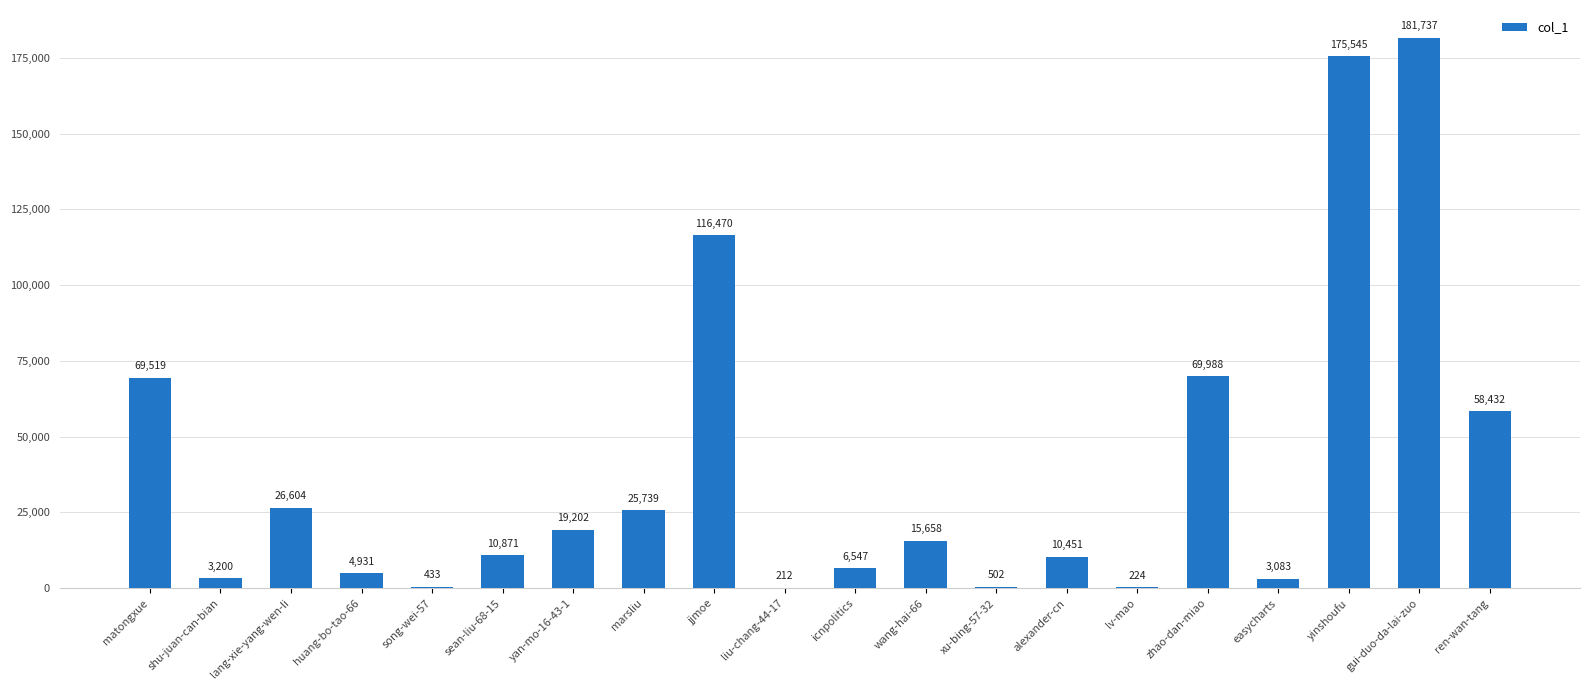

Between easycharts and lv-mao, which is larger?

easycharts